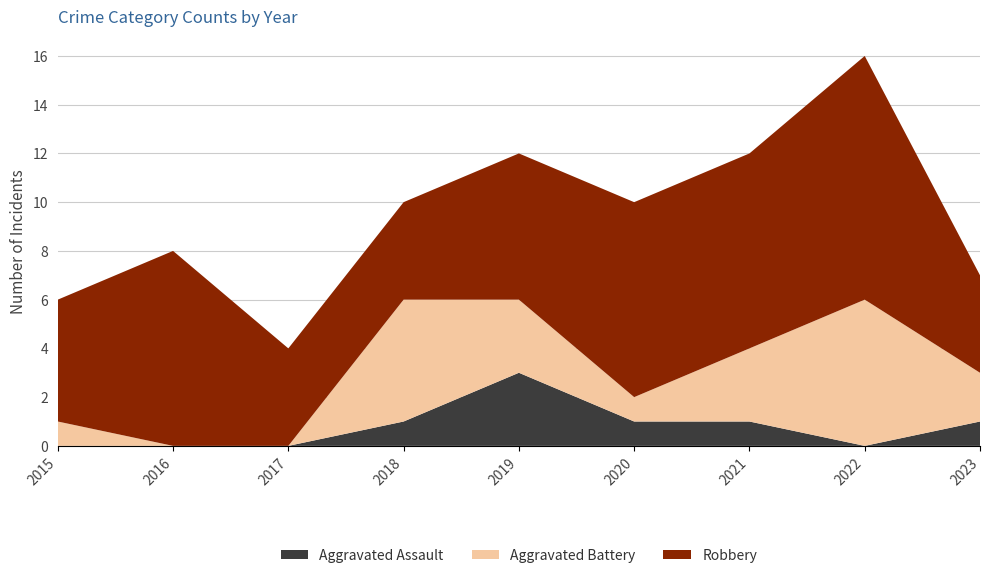

Reading right to left, transcribe all the data shown in this chart.

Aggravated Assault: 2023=1	2022=0	2021=1	2020=1	2019=3	2018=1	2017=0	2016=0	2015=0
Aggravated Battery: 2023=2	2022=6	2021=3	2020=1	2019=3	2018=5	2017=0	2016=0	2015=1
Robbery: 2023=4	2022=10	2021=8	2020=8	2019=6	2018=4	2017=4	2016=8	2015=5